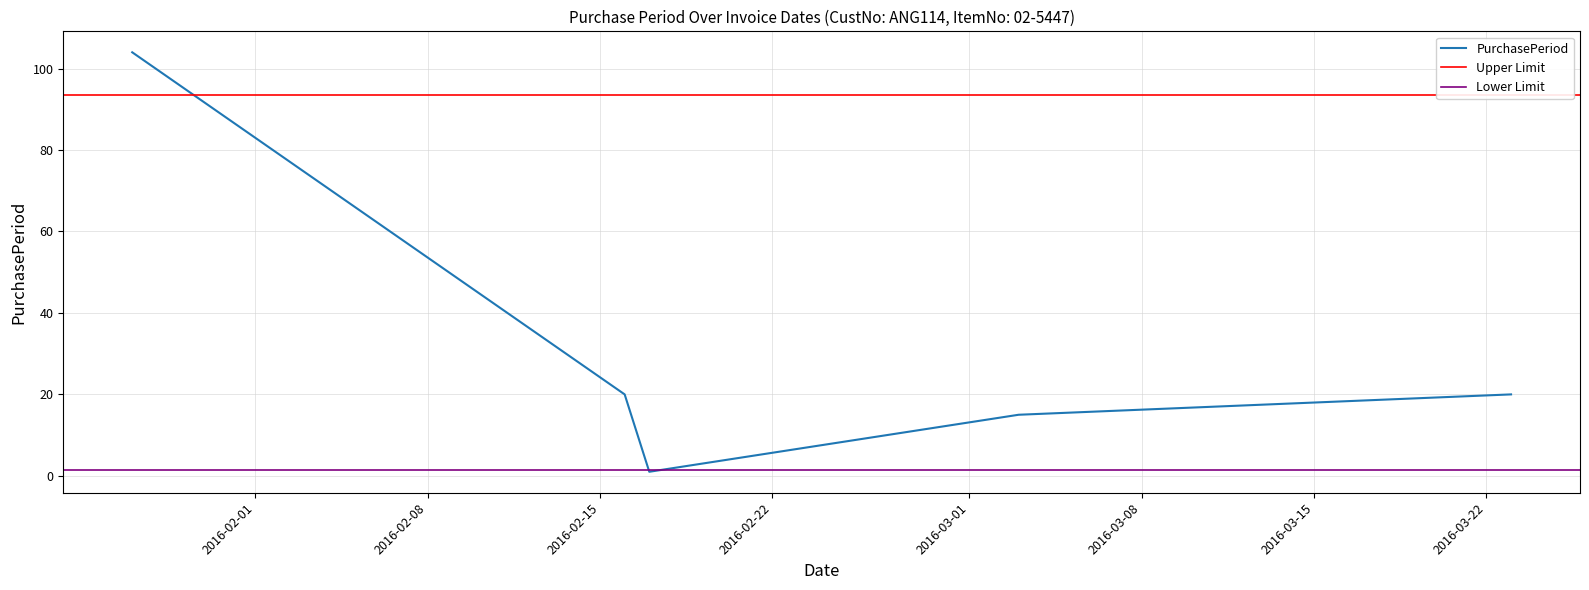

Read the value at 2016-01-27, to the nearest 50.

100